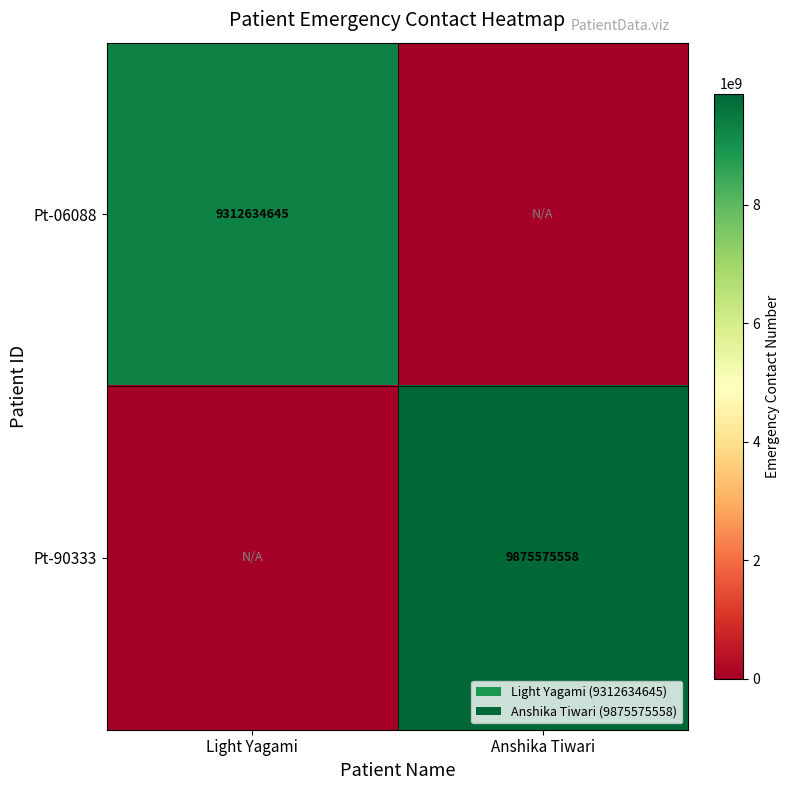

Is it true that Pt-90333 equals 9875575558 at Anshika Tiwari?

True